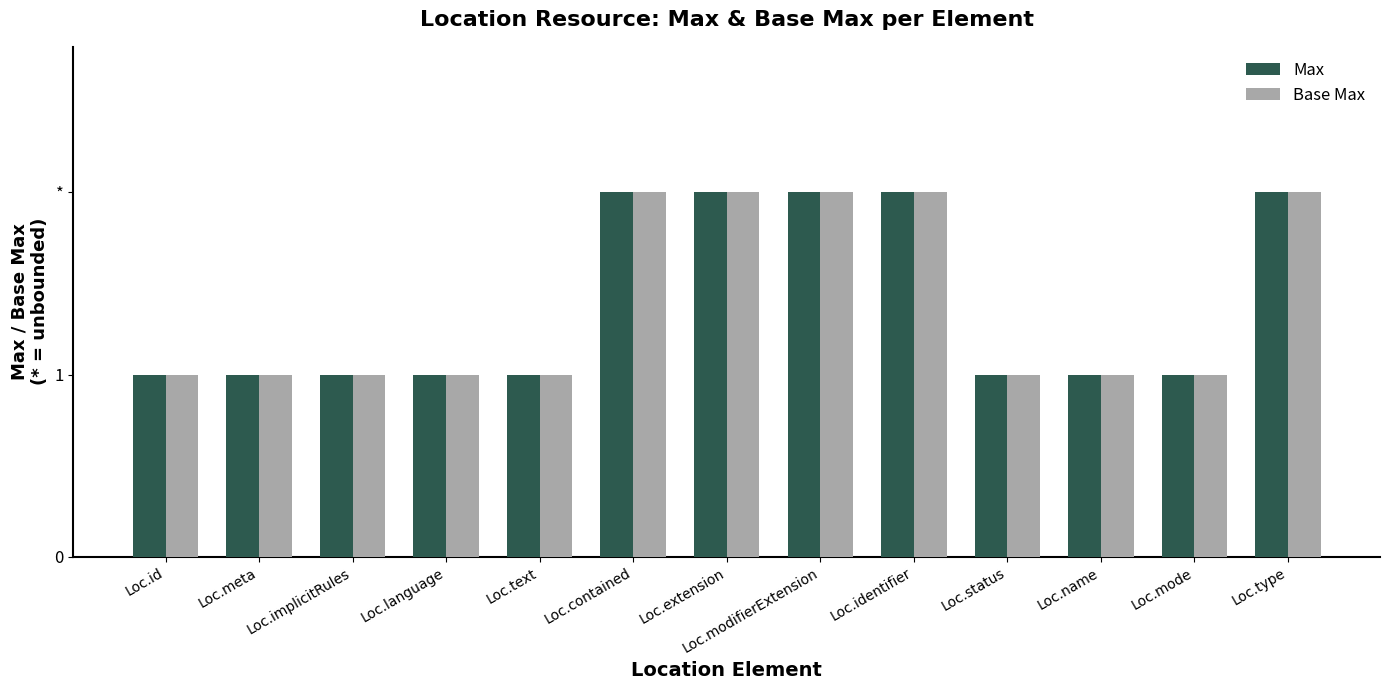

Does the chart contain any negative values?

No